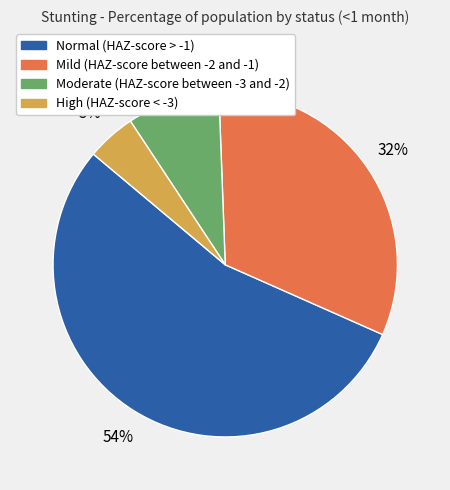

Which slice represents more than half of the pie?

Normal (HAZ-score > -1)